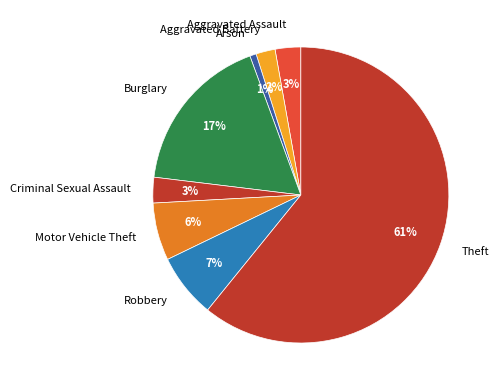

How many segments does this pie chart have?

8